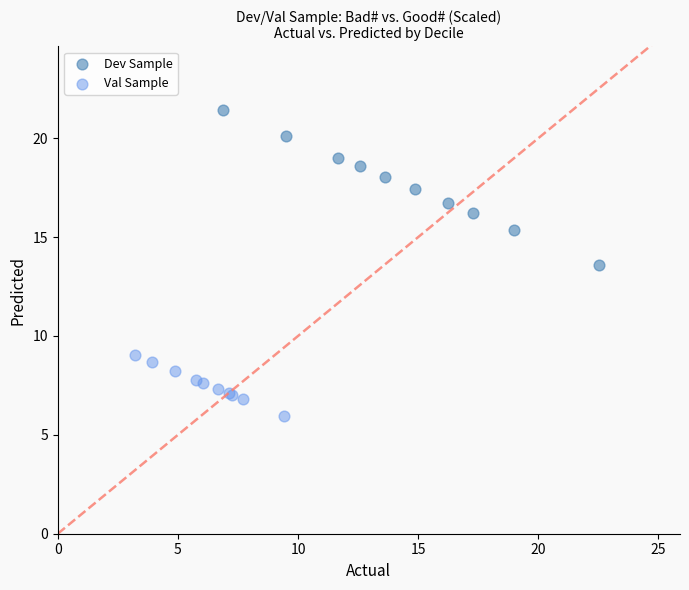

Which series reaches the minimum Y coordinate?

Val Sample